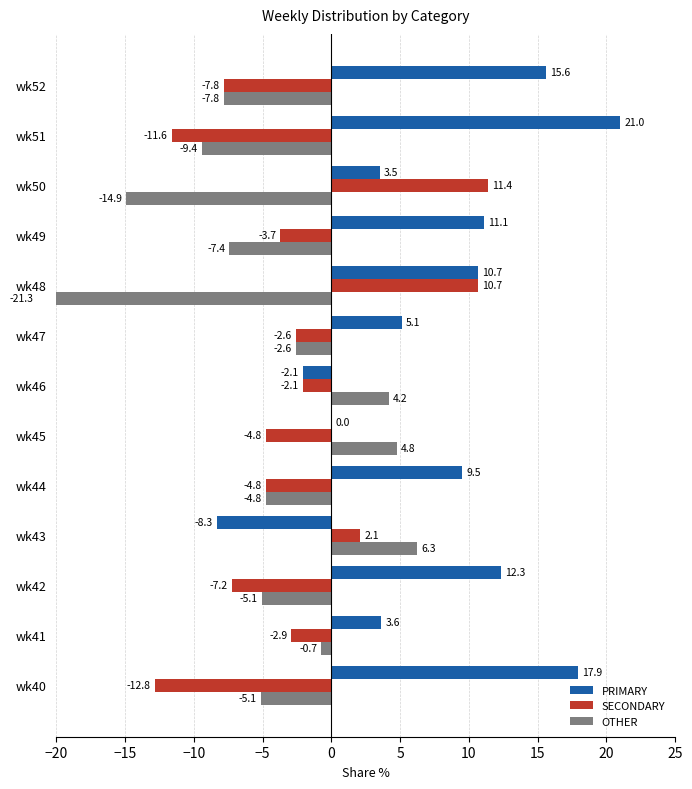

How many data points in PRIMARY are above 9?

7